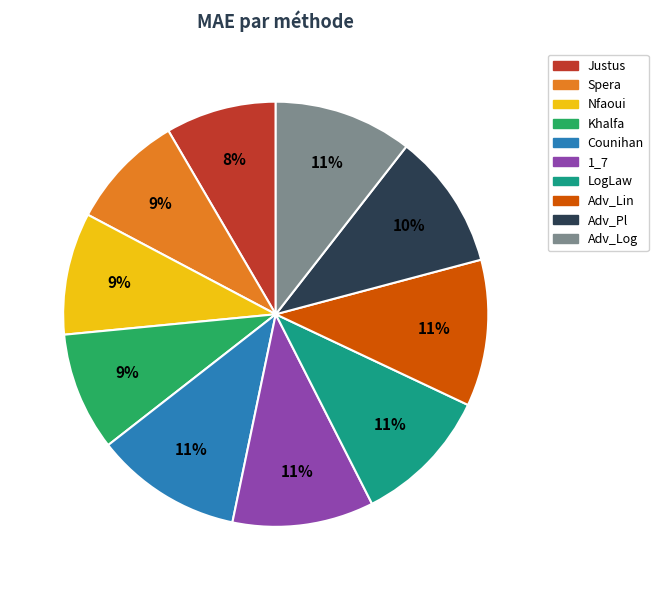

To the nearest percent, what portion does 1_7 represent?

11%